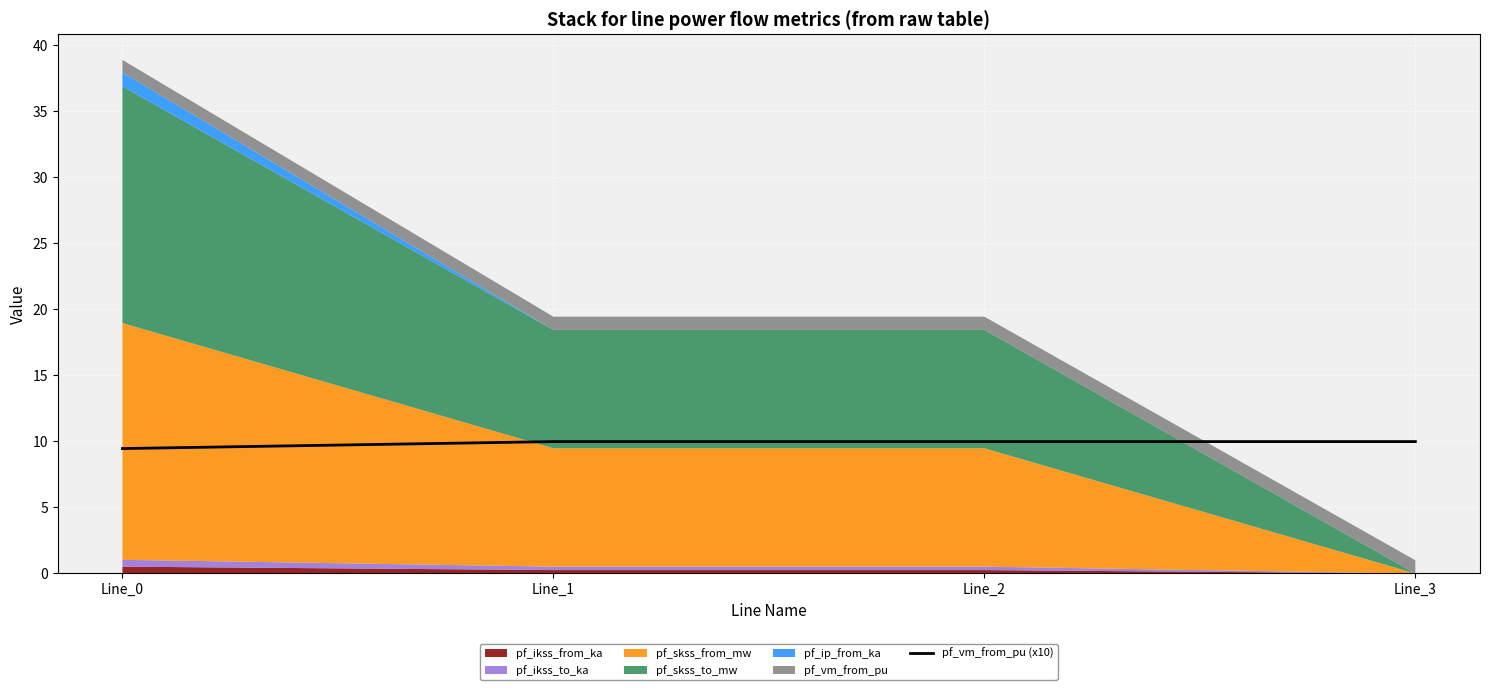

How many lines are shown in the chart?

1